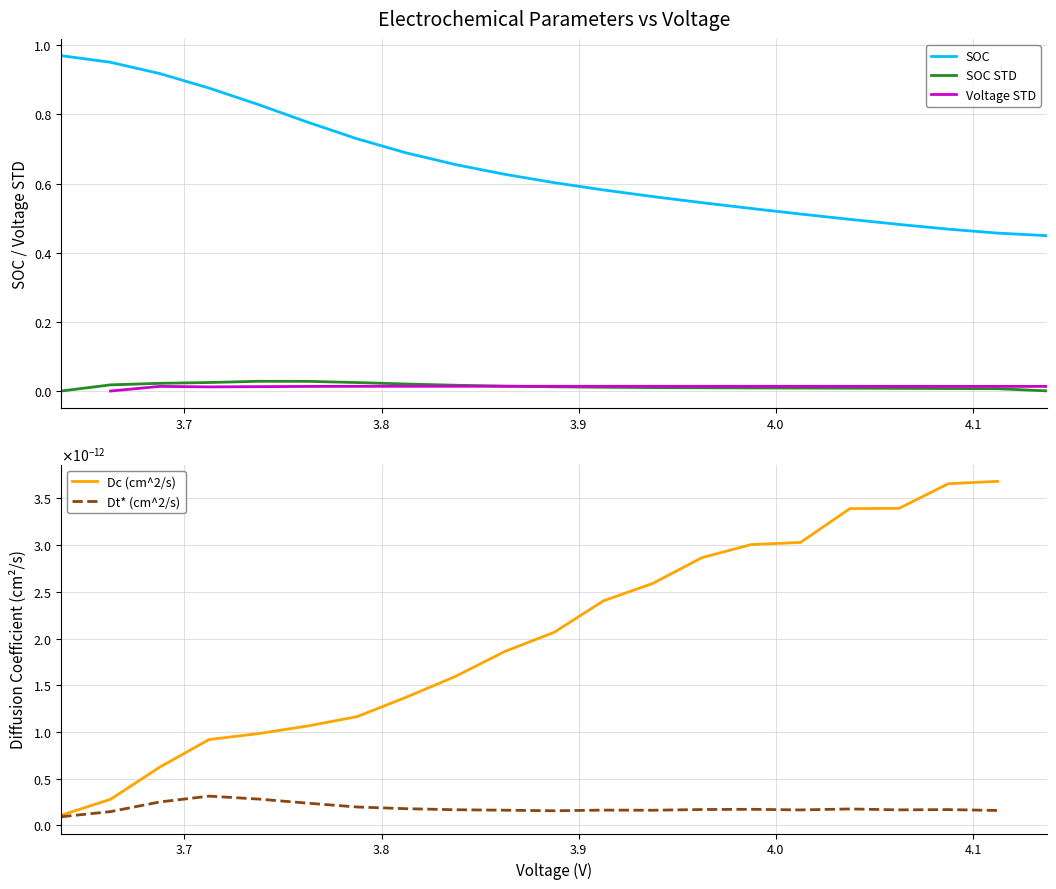

What is the ratio of the value at 7 to the value at 16?

0.9